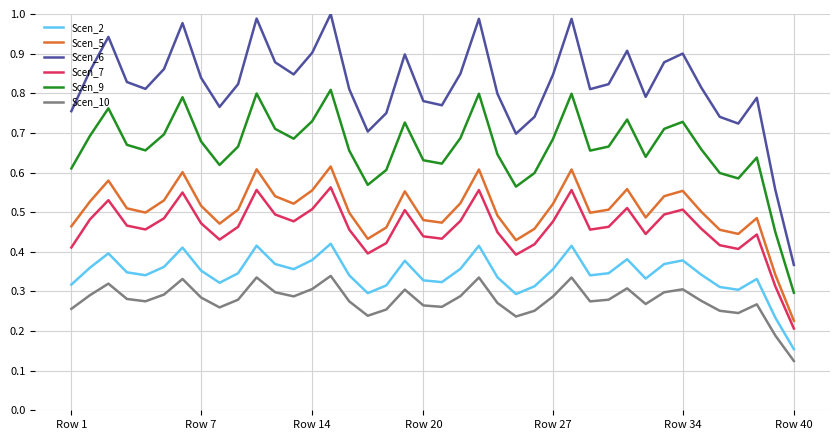

List the series in order of their peak value, lowest first.

Scen_10, Scen_2, Scen_7, Scen_5, Scen_9, Scen_6